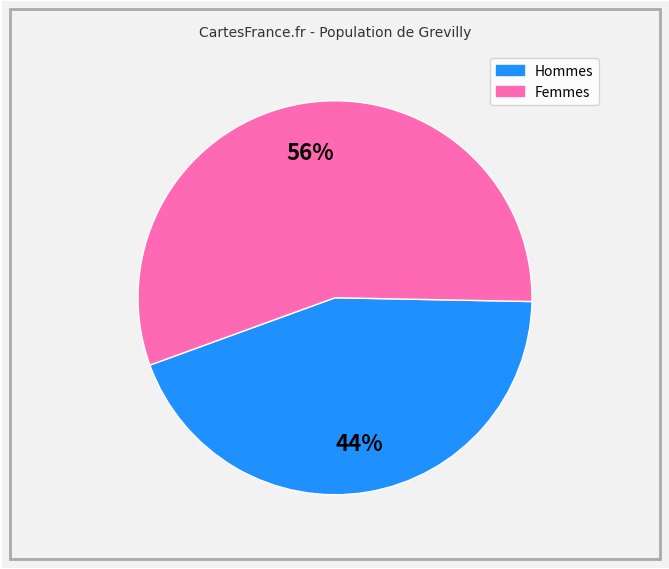

Is there a majority slice in this chart?

Yes